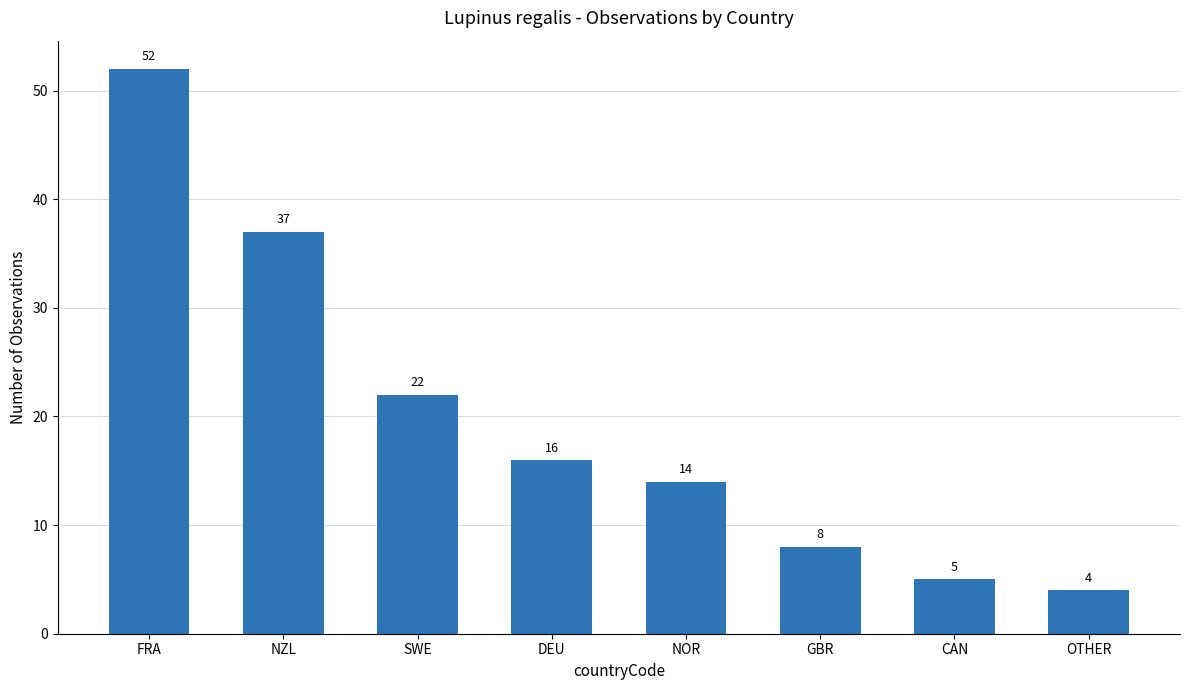

What is the greatest value displayed?

52